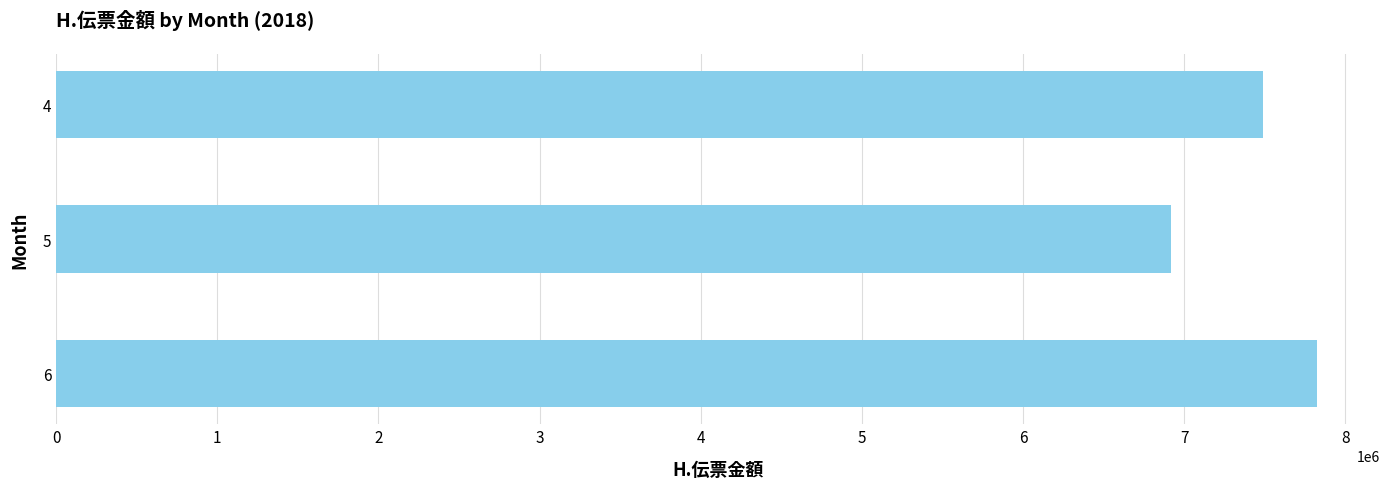

Read the value at 6, to the nearest 100.

7825200